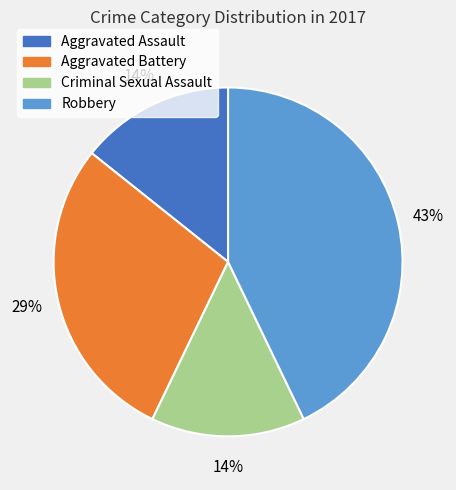

The Robbery slice represents 54% of the pie. True or false?

False